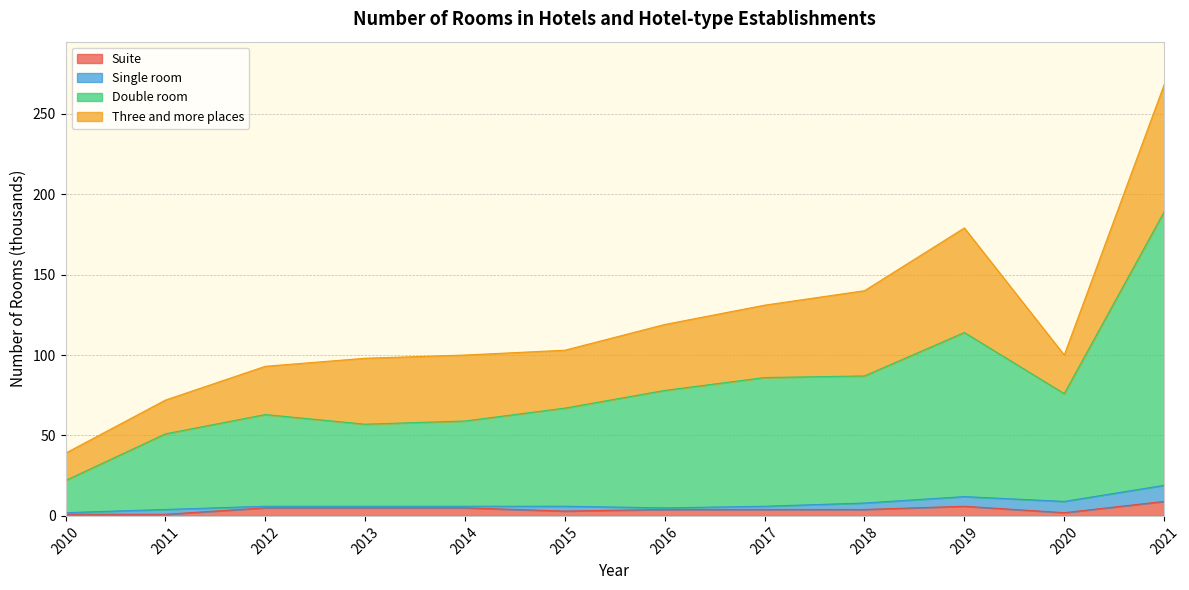

What is the total value across all series at 2019?

179